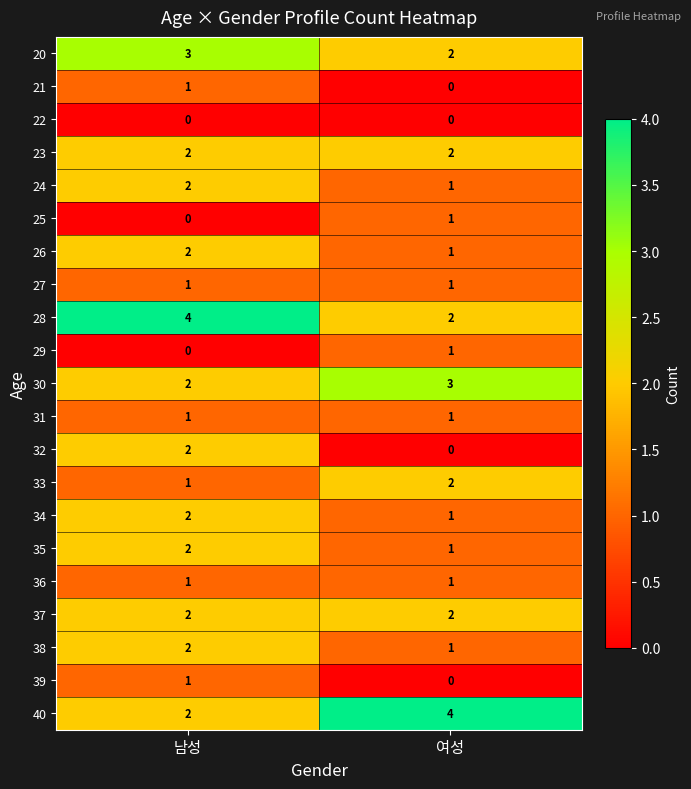

What is the maximum value shown in the chart?

4